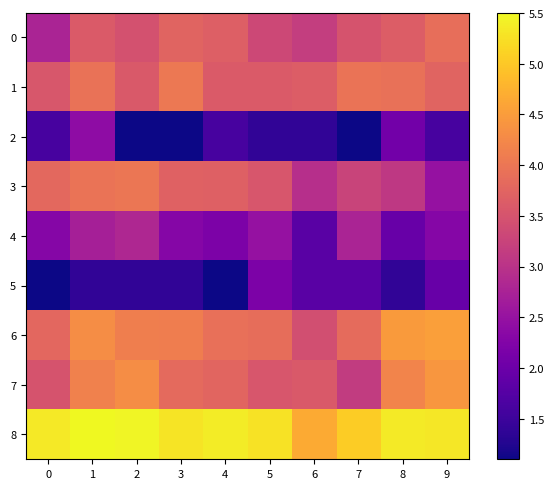

At which category is the sum across all series the highest?

1